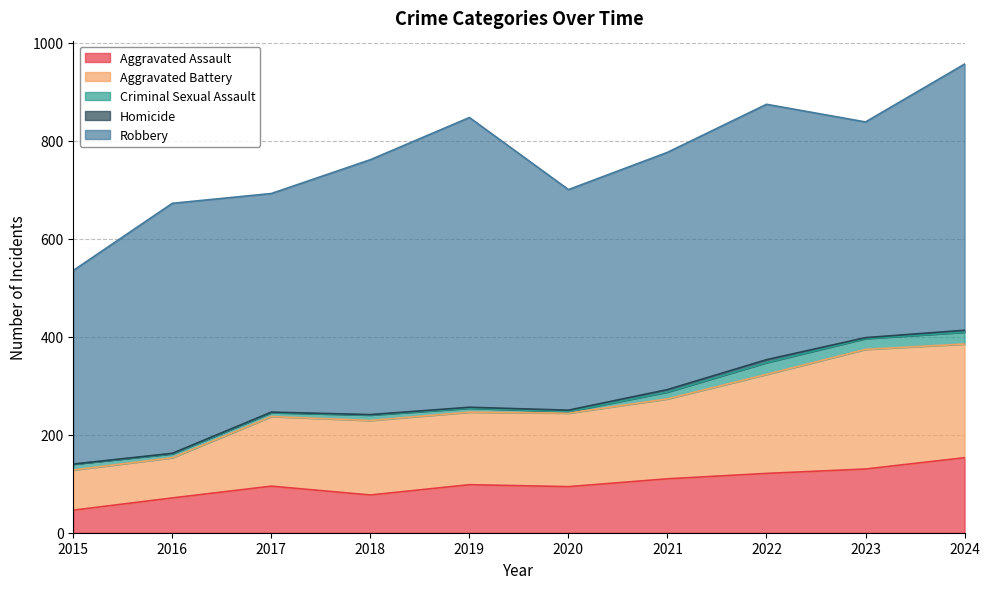

What is the average value of the Aggravated Assault series?

100